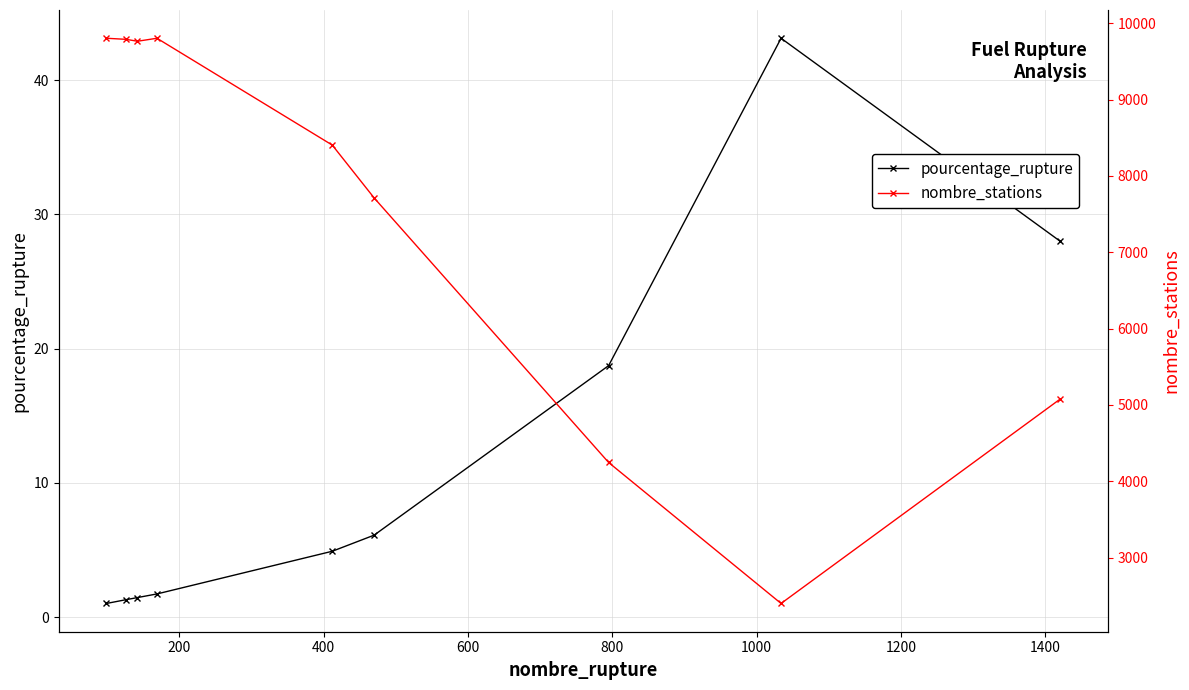

True or false: pourcentage_rupture has more than 2 points higher than both neighbors.

False